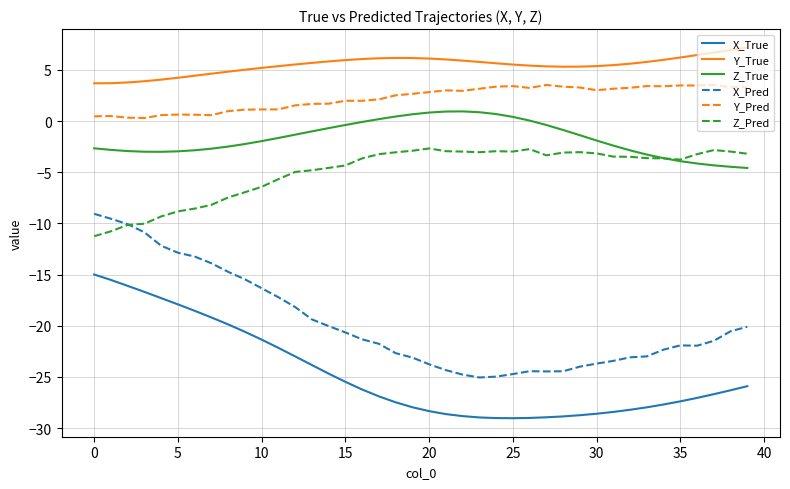

Which series has the widest spread of values?

X_Pred